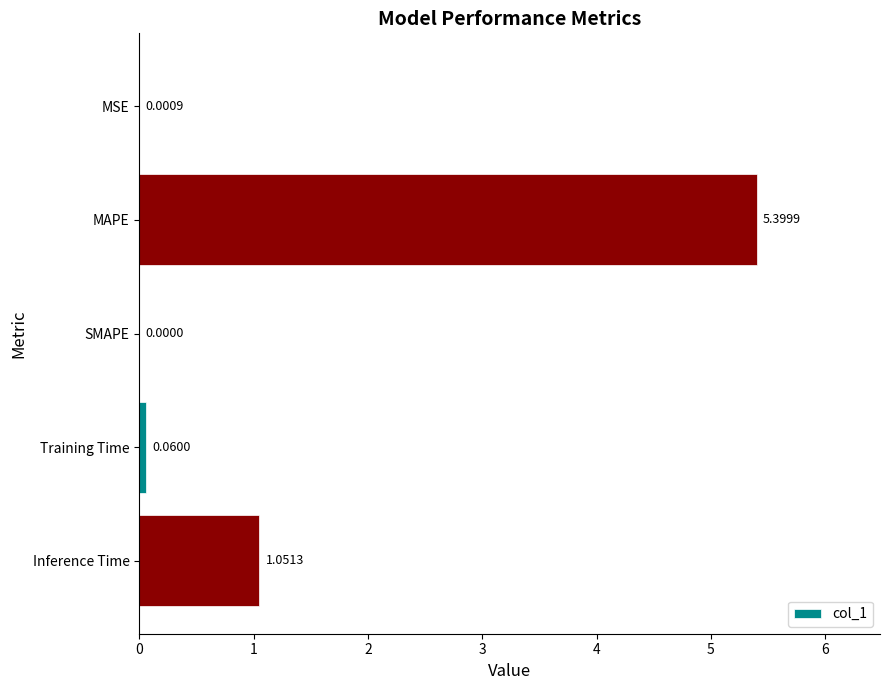

Which category has the highest value across all series?

MAPE